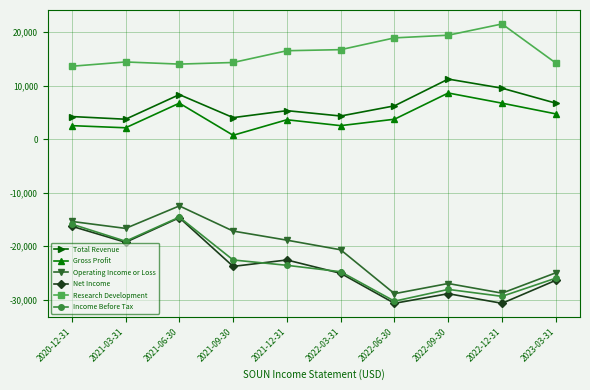

The value of Research Development at 2021-12-31 is 16500. True or false?

True